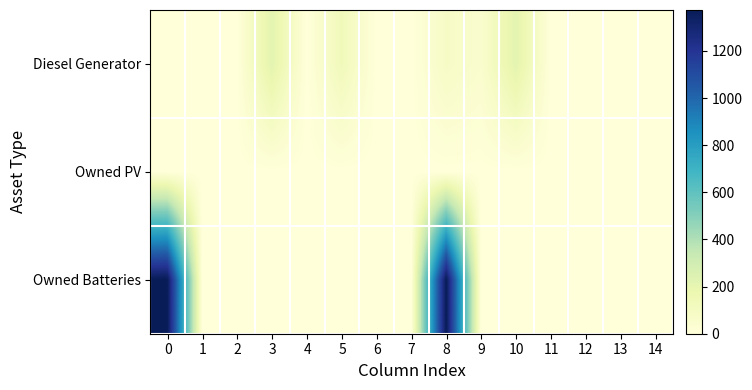

List the series in order of their overall mean, highest first.

Owned Batteries, Diesel Generator, Owned PV